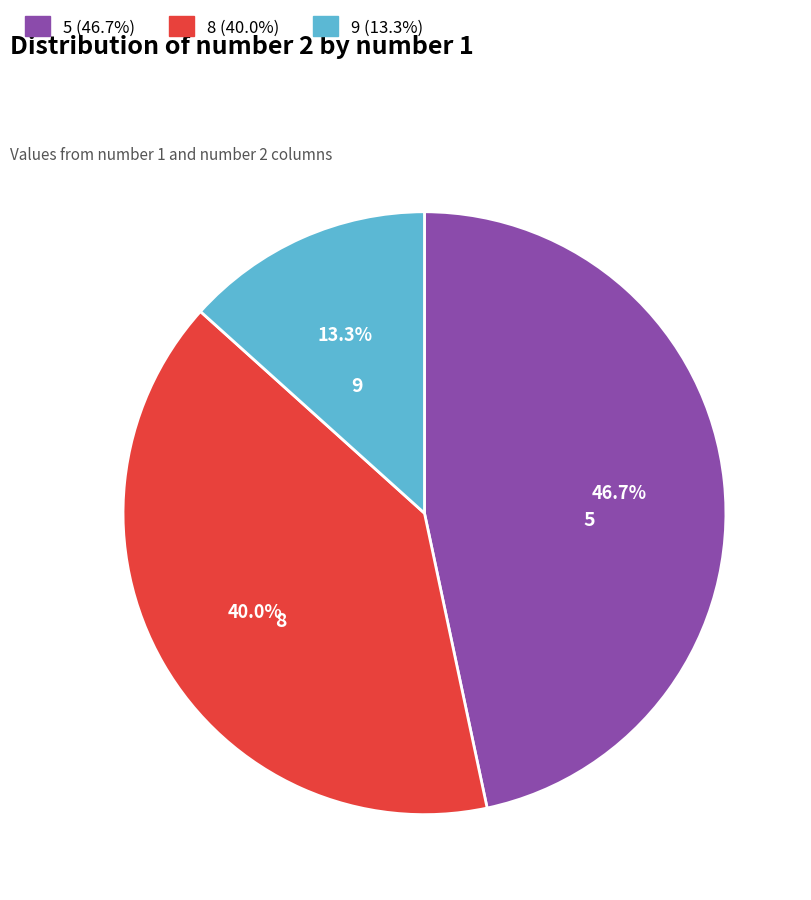

Which has a higher value, 5 (46.7%) or 9 (13.3%)?

5 (46.7%)